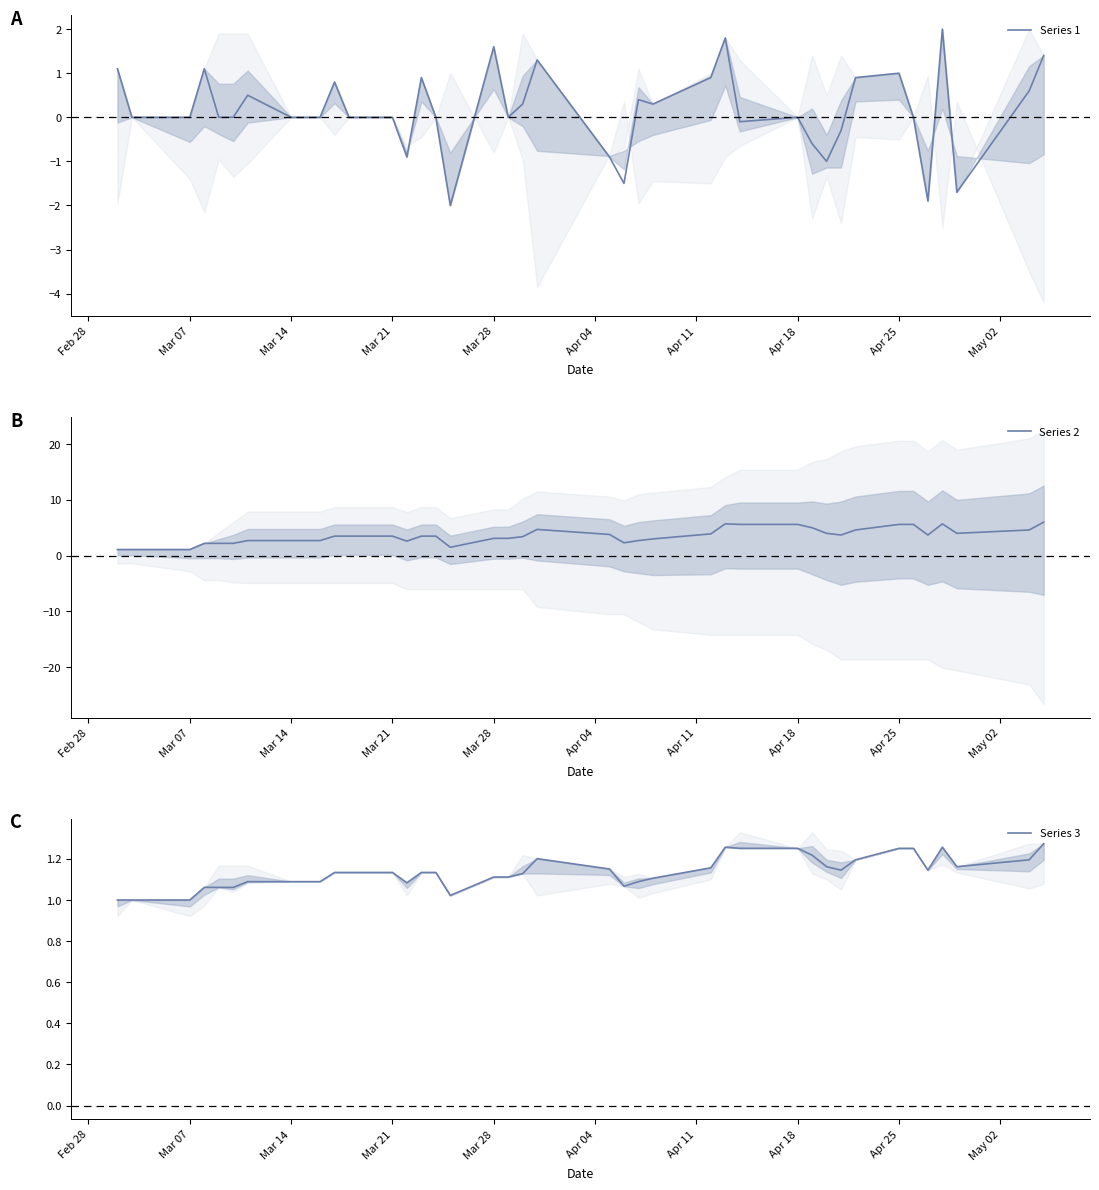

List the series in order of their overall mean, highest first.

Series 2, Series 3, Series 1